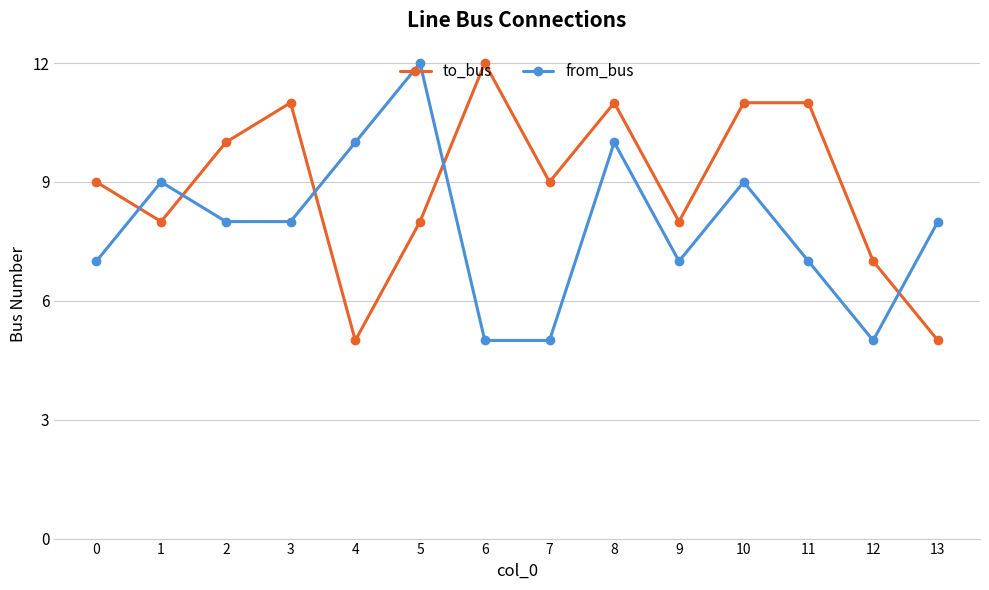

Count the number of categories in the chart.

14